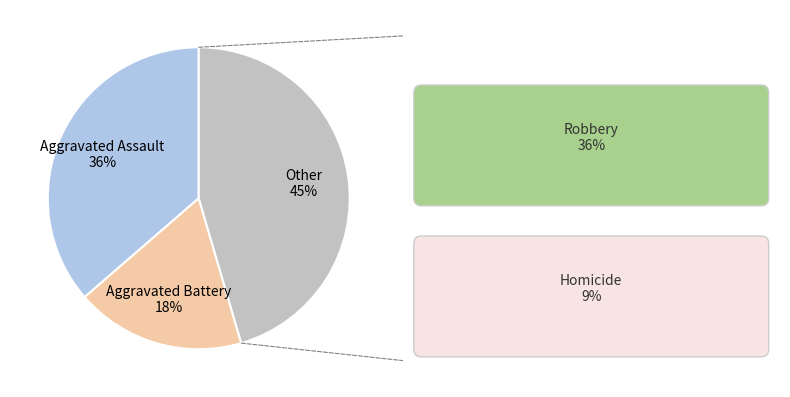

How many segments does this pie chart have?

3